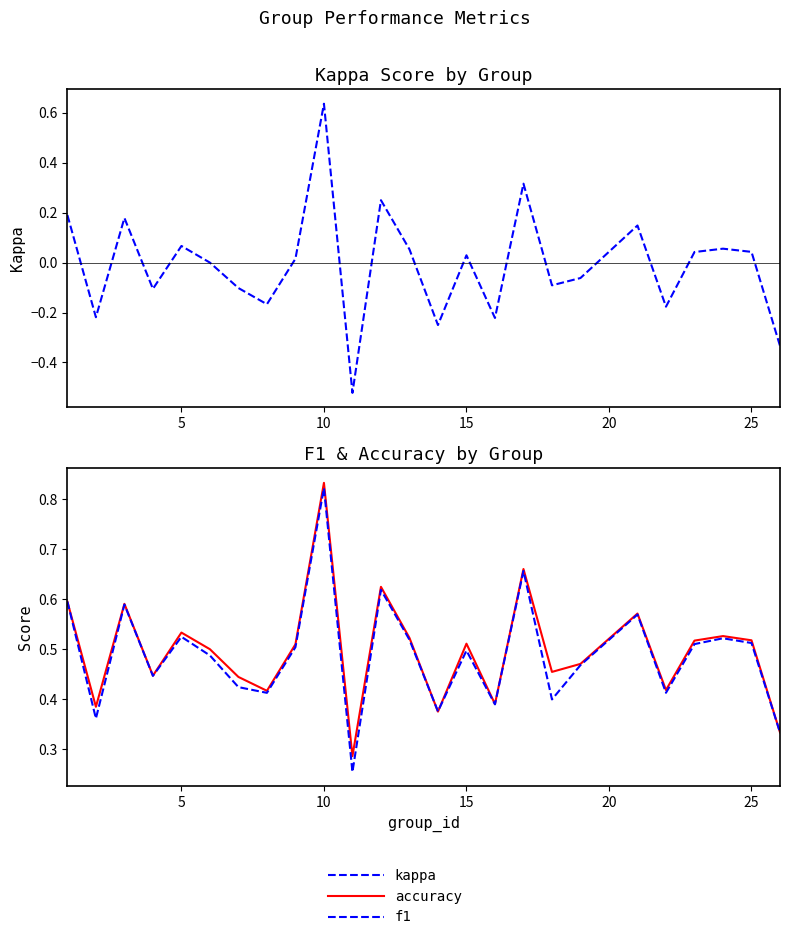

How many values in the kappa series exceed 0?

13